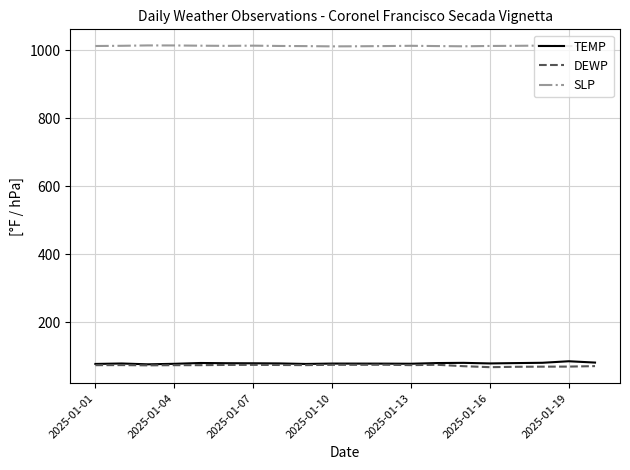

Does the chart have visible grid lines?

Yes